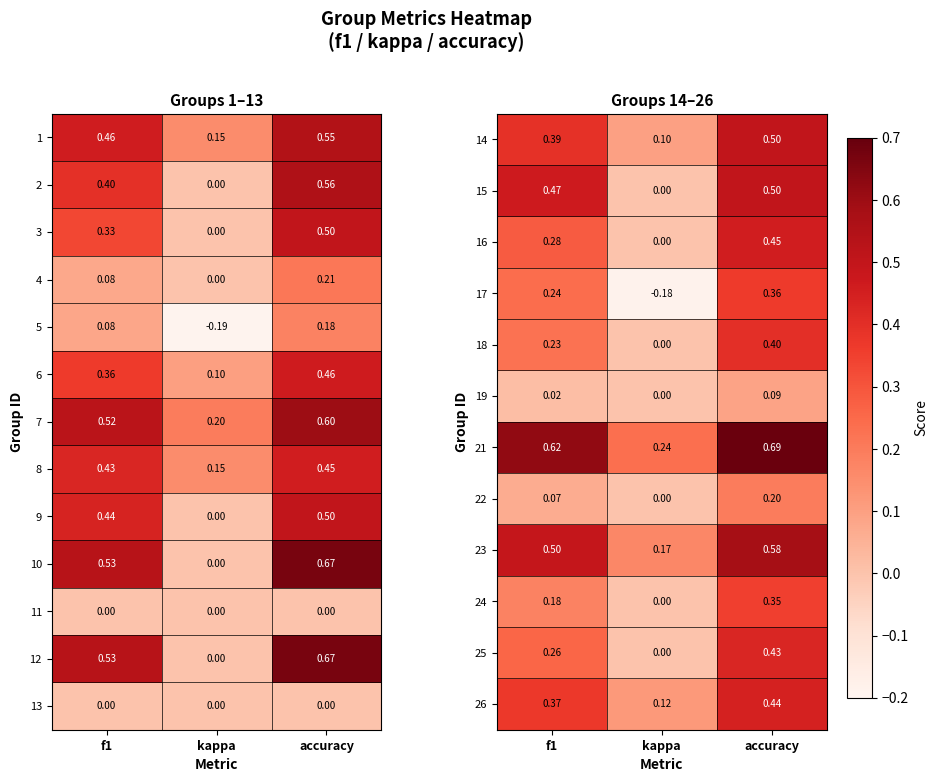

Is the value of 13 at accuracy greater than the value of 8 at kappa?

No